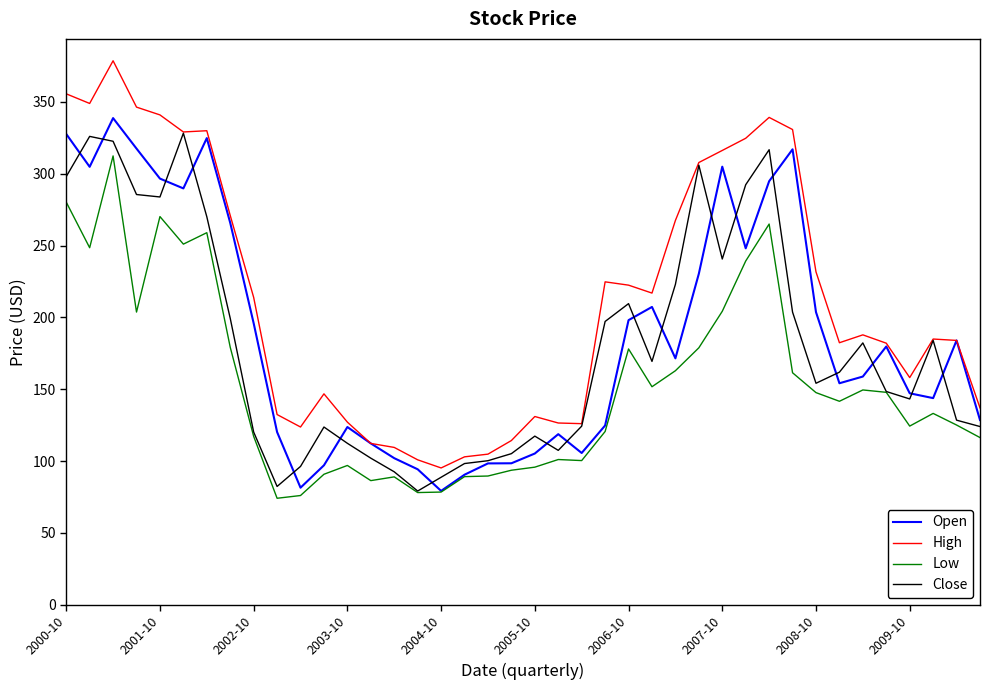

How many values in the Low series are below 141?

20